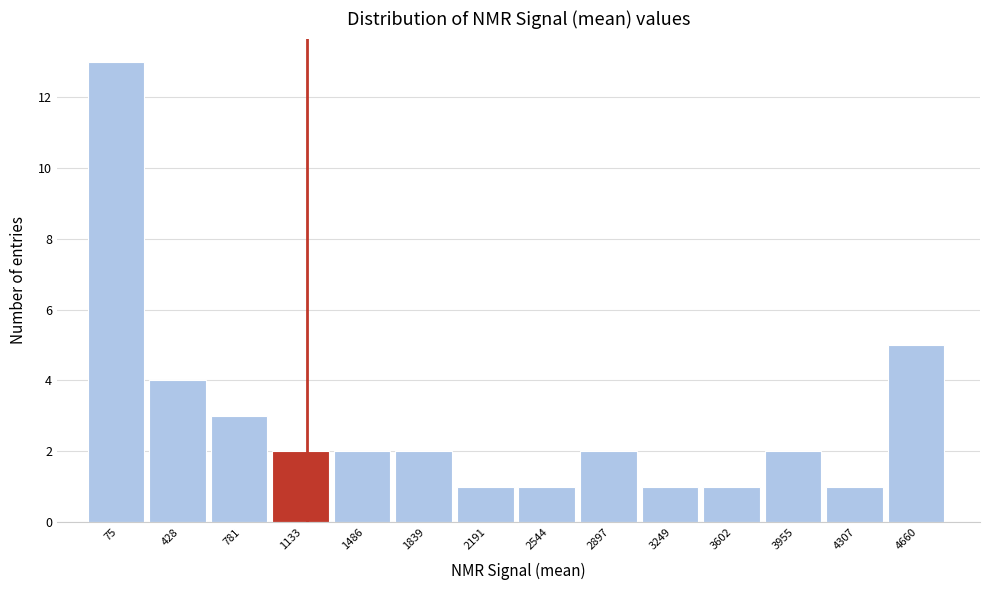

Reading left to right, transcribe all the data shown in this chart.

13	4	3	2	2	2	1	1	2	1	1	2	1	5